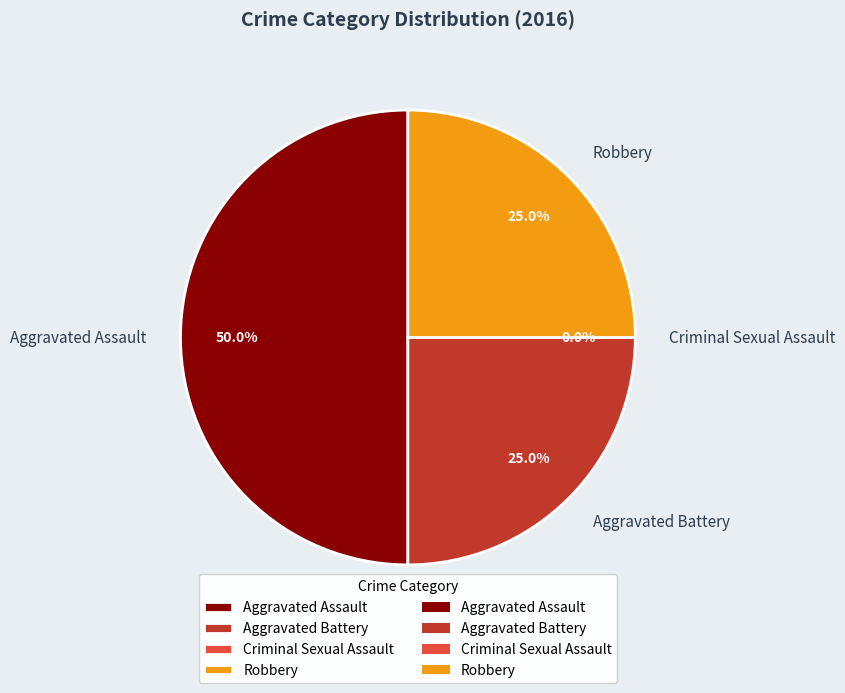

Is it true that Aggravated Battery is 25% of the pie?

True